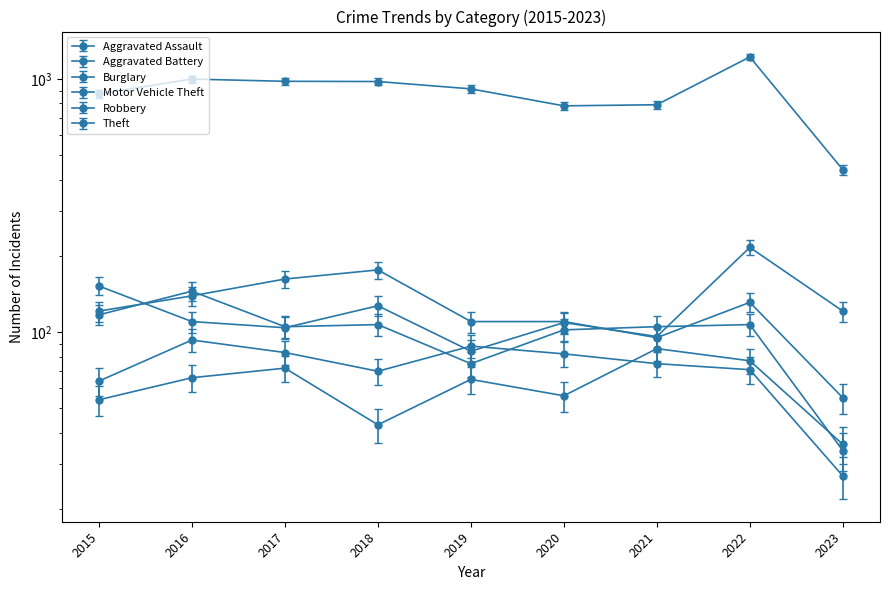

Which category has the lowest value in the Theft series?

2023